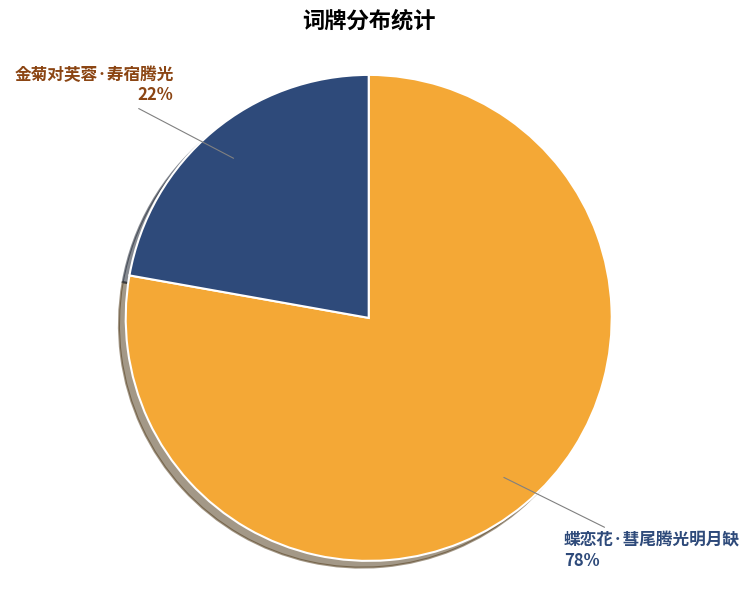

Count the number of slices in the pie.

2